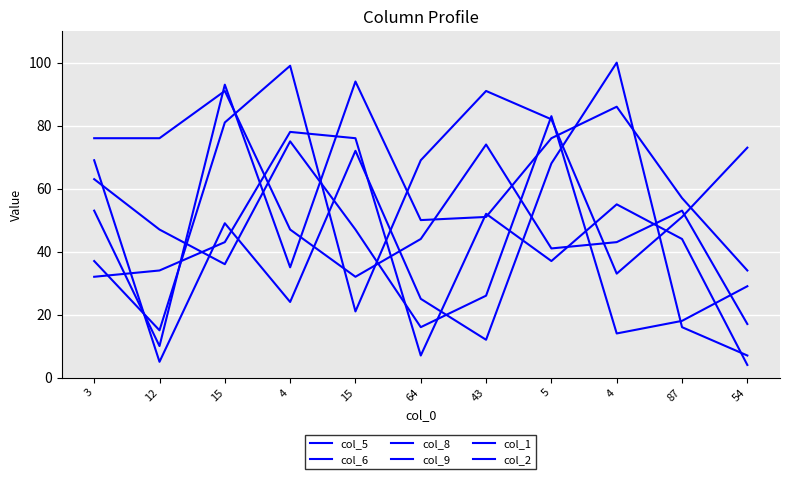

Between 15 and 64, which series saw the biggest shift?

col_8